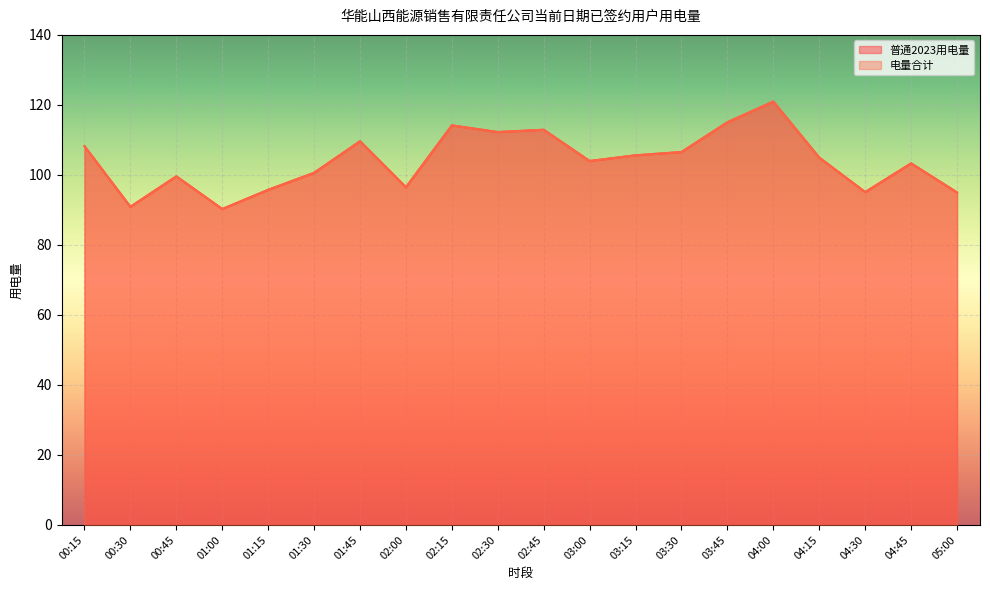

Where is the first local minimum for 电量合计?

00:30